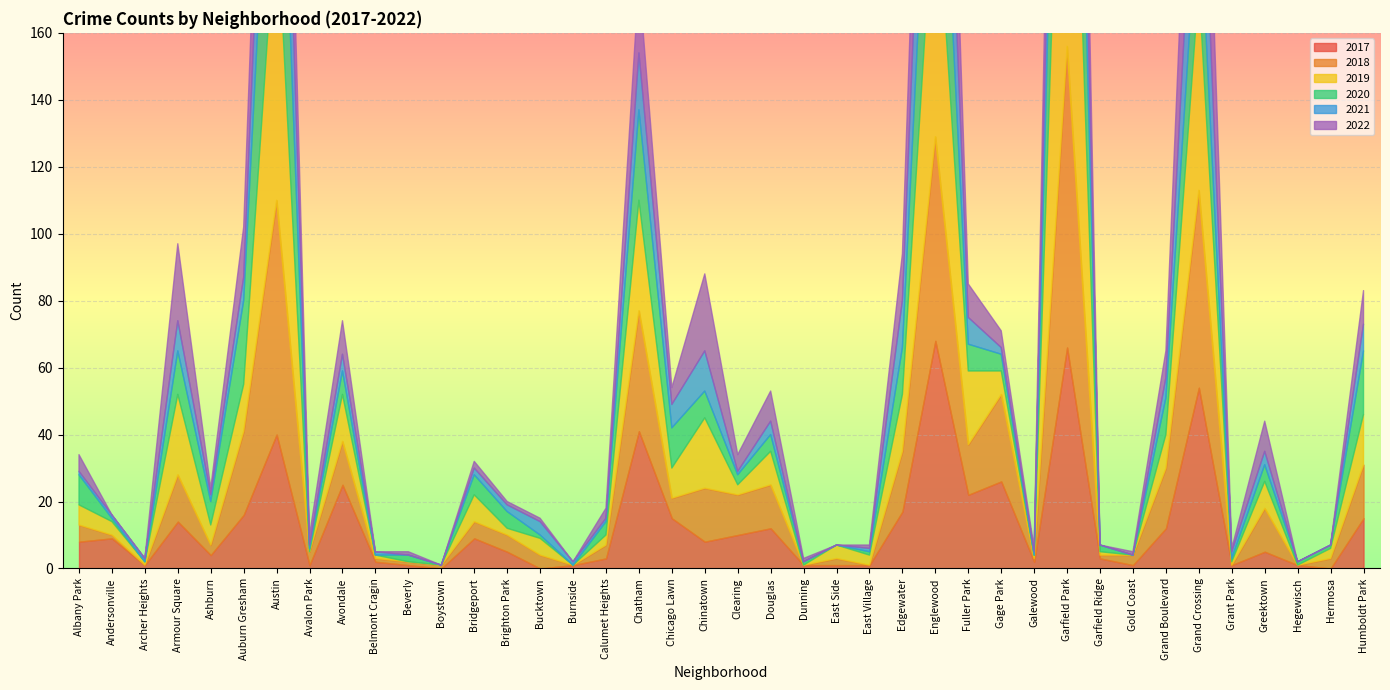

In 2017, how many points are higher than both neighbors (excluding endpoints)?

12